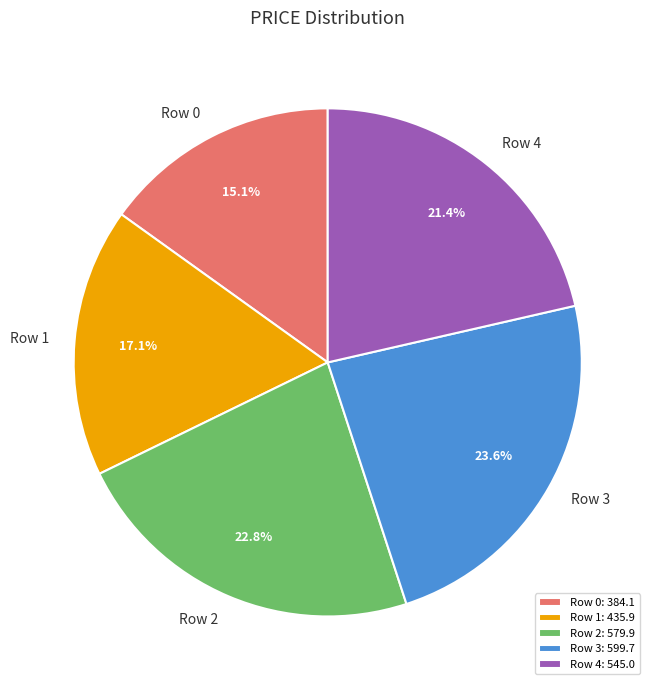

To the nearest percent, what percentage of the pie is Row 1?

17%